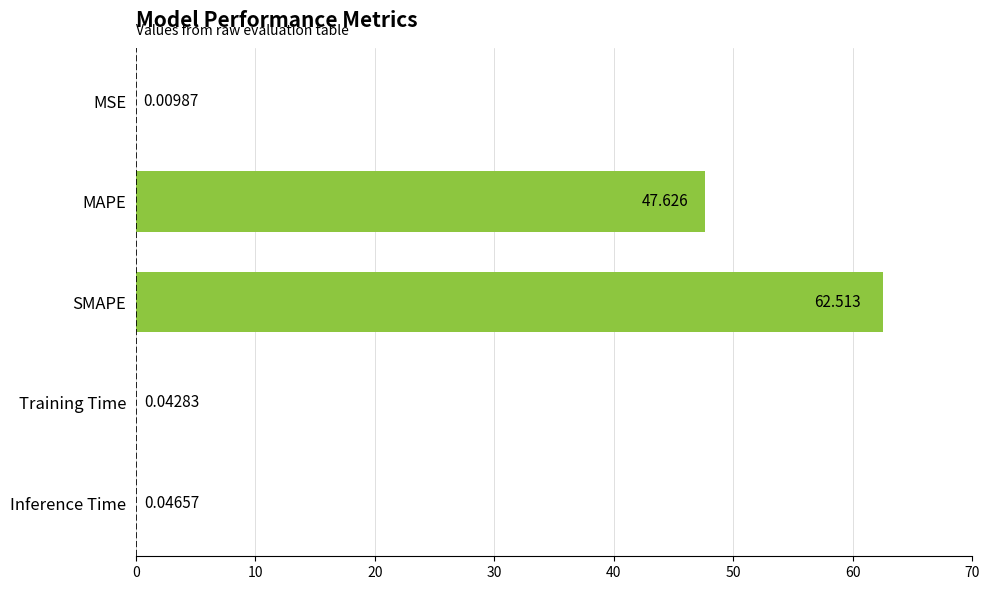

Which has a higher value, SMAPE or Training Time?

SMAPE